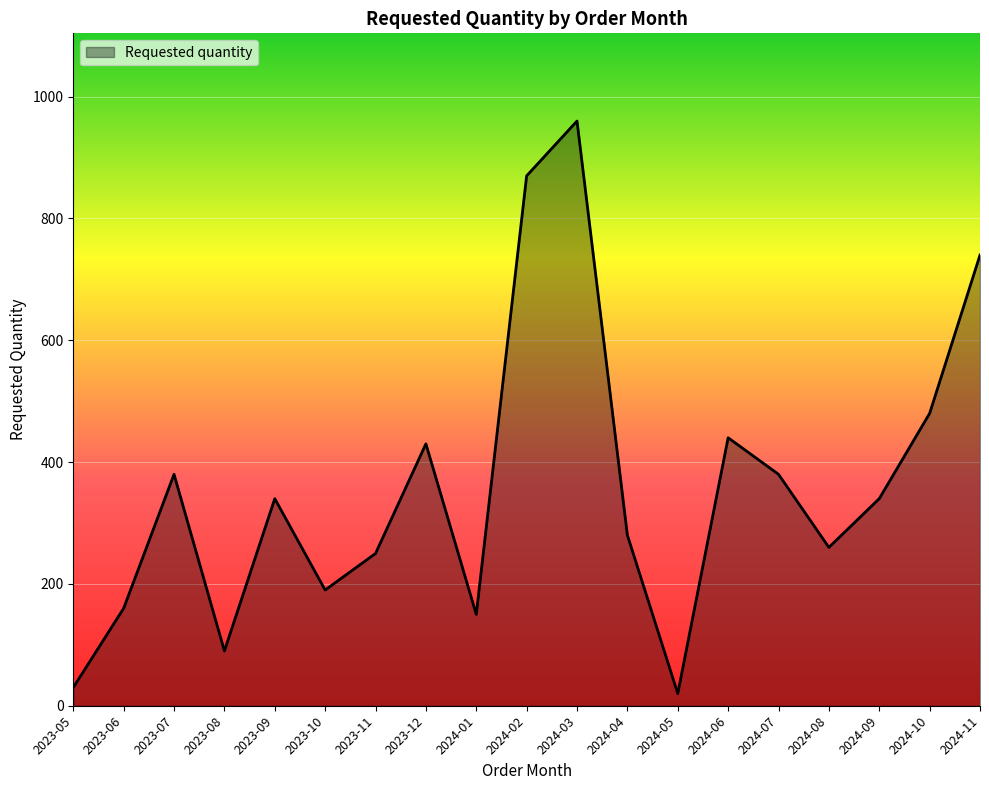

Reading right to left, extract all data points from this chart.

740	480	340	260	380	440	20	280	960	870	150	430	250	190	340	90	380	160	30